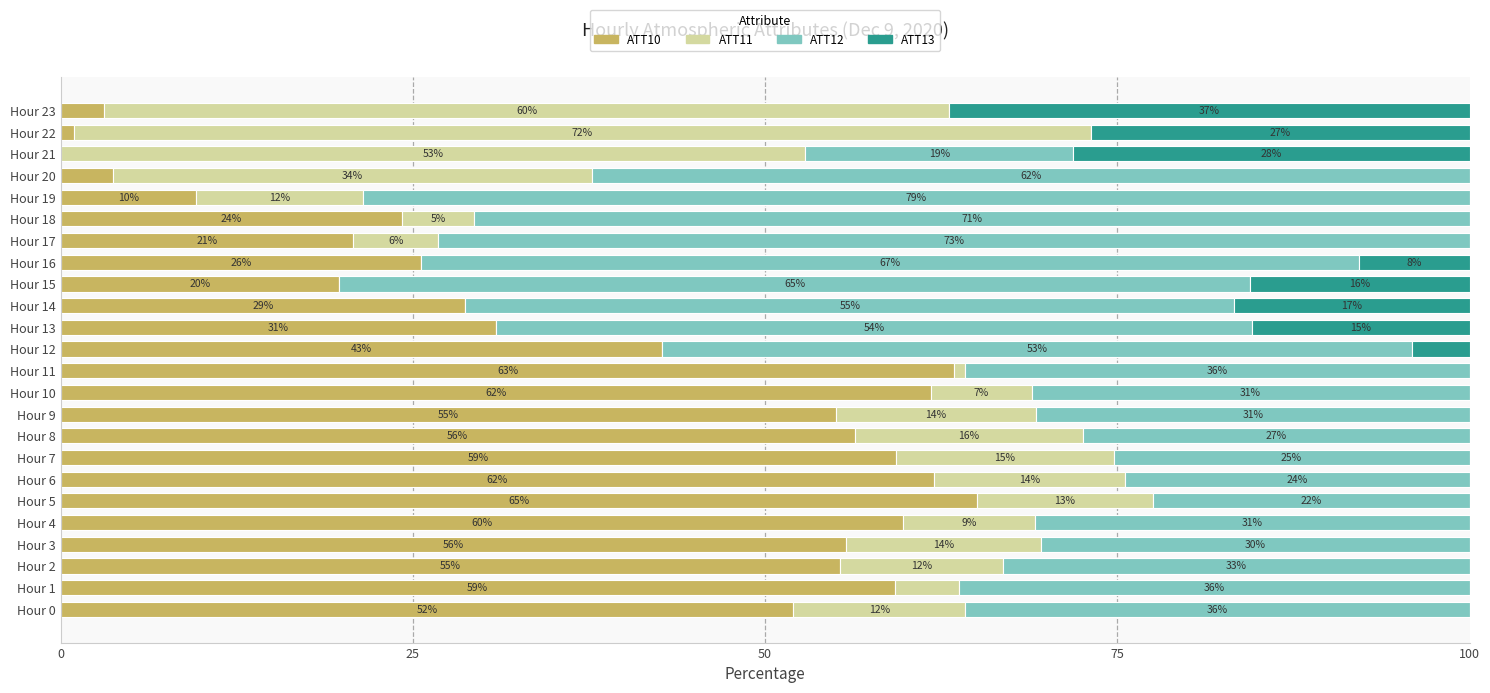

Is it true that ATT10 equals 34.1 at Hour 5?

False